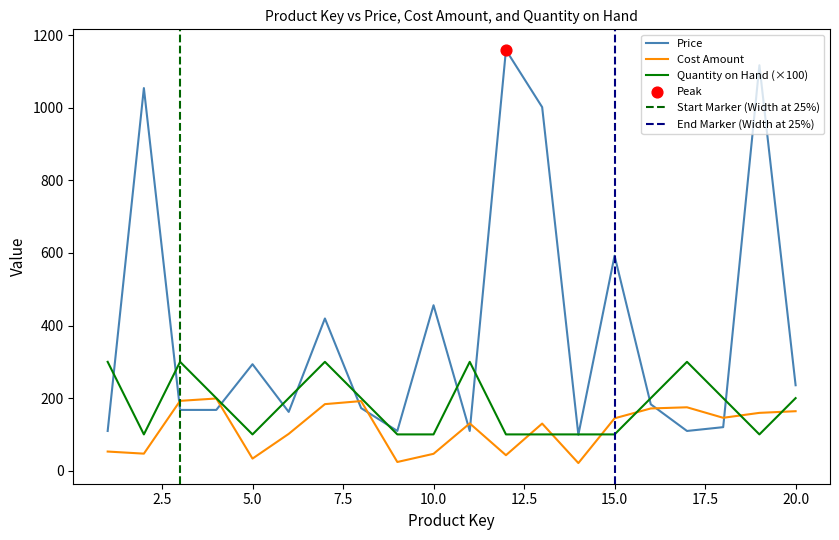

At which category is the sum across all series the highest?

19